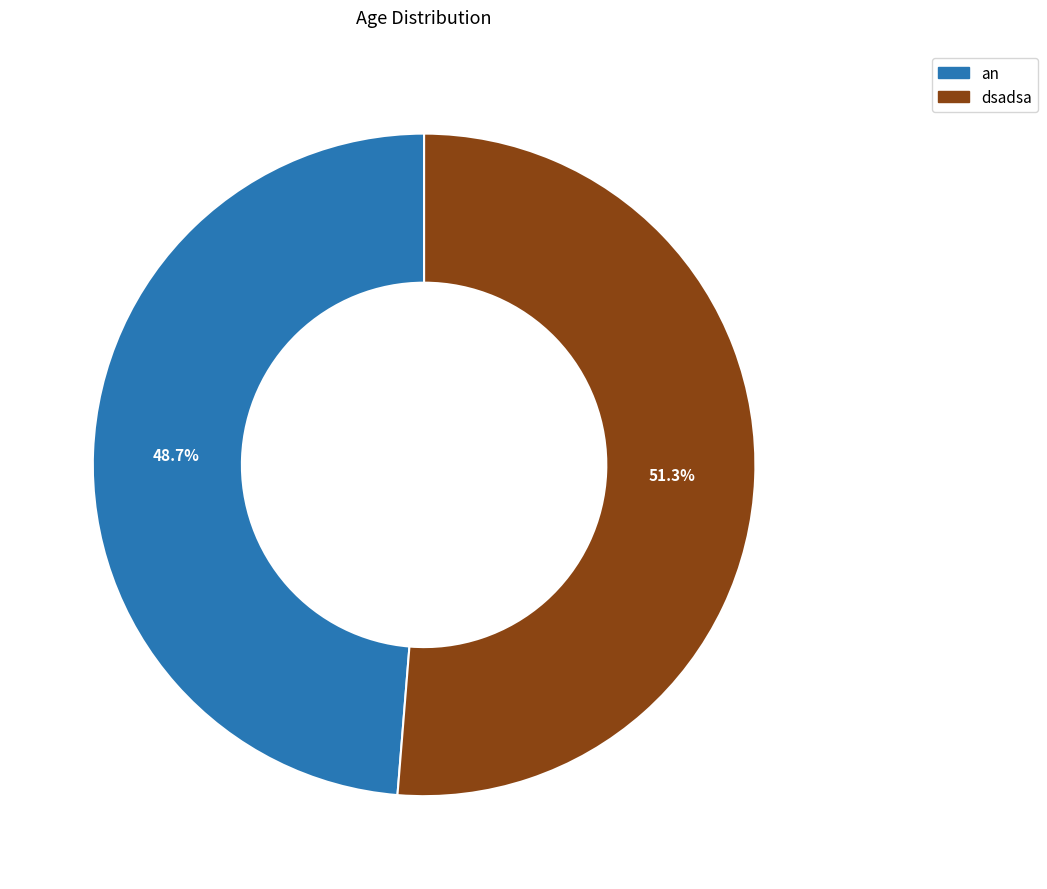

Count the number of slices in the pie.

2